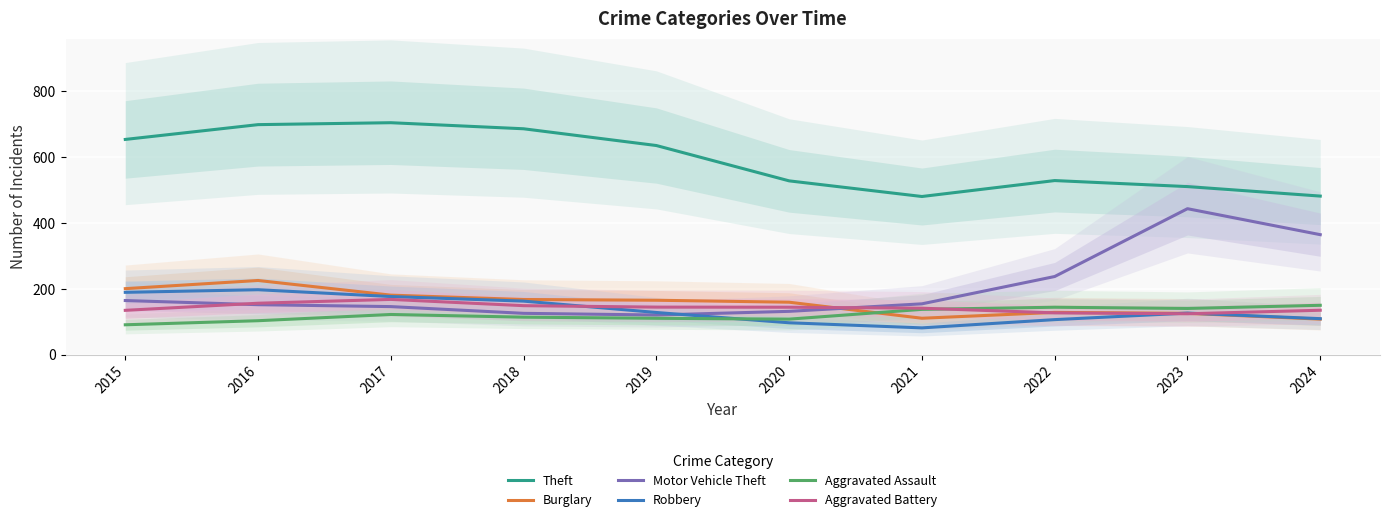

At how many categories does at least one series exceed 569?

5